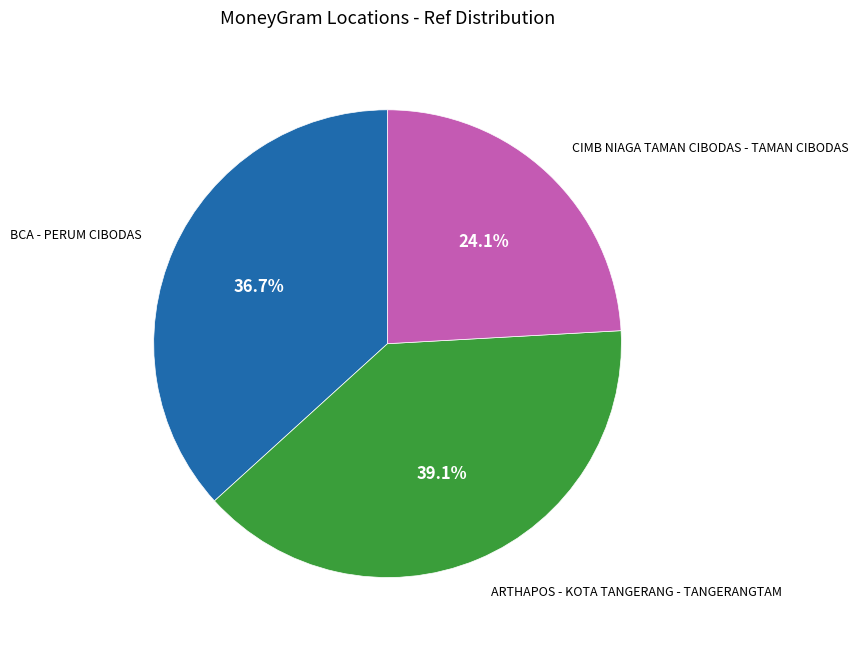

Combined, do ARTHAPOS - KOTA TANGERANG - TANGERANGTAM and BCA - PERUM CIBODAS account for over 50%?

Yes